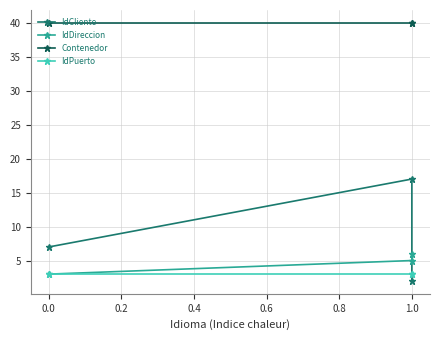

Reading left to right, list all the values displayed in this chart.

IdCliente: 7	17	2
IdDireccion: 3	5	6
Contenedor: 40	40	40
IdPuerto: 3	3	3